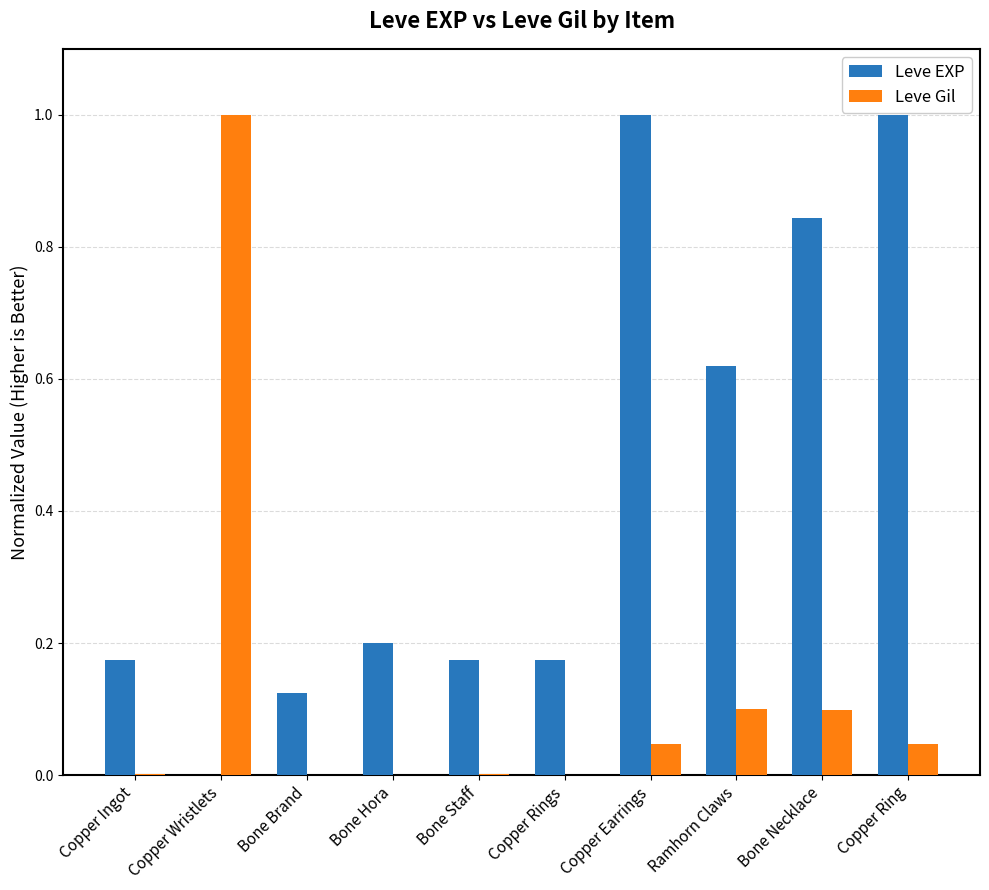

Is it true that Leve EXP equals 1.7 at Copper Ring?

False